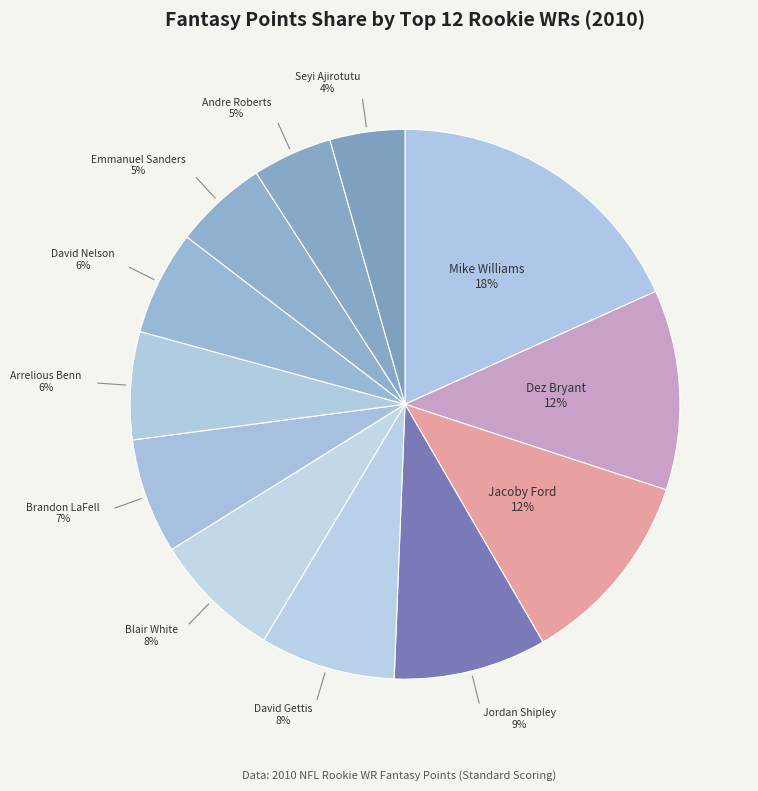

How many slices are in this pie chart?

12